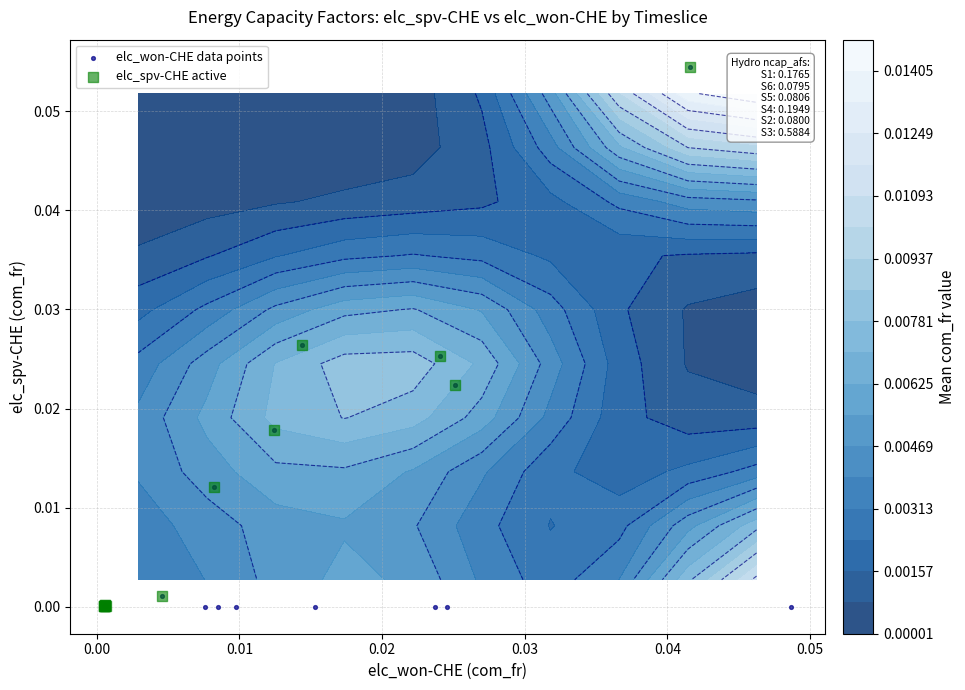

What is the difference between the maximum and minimum values?

0.1